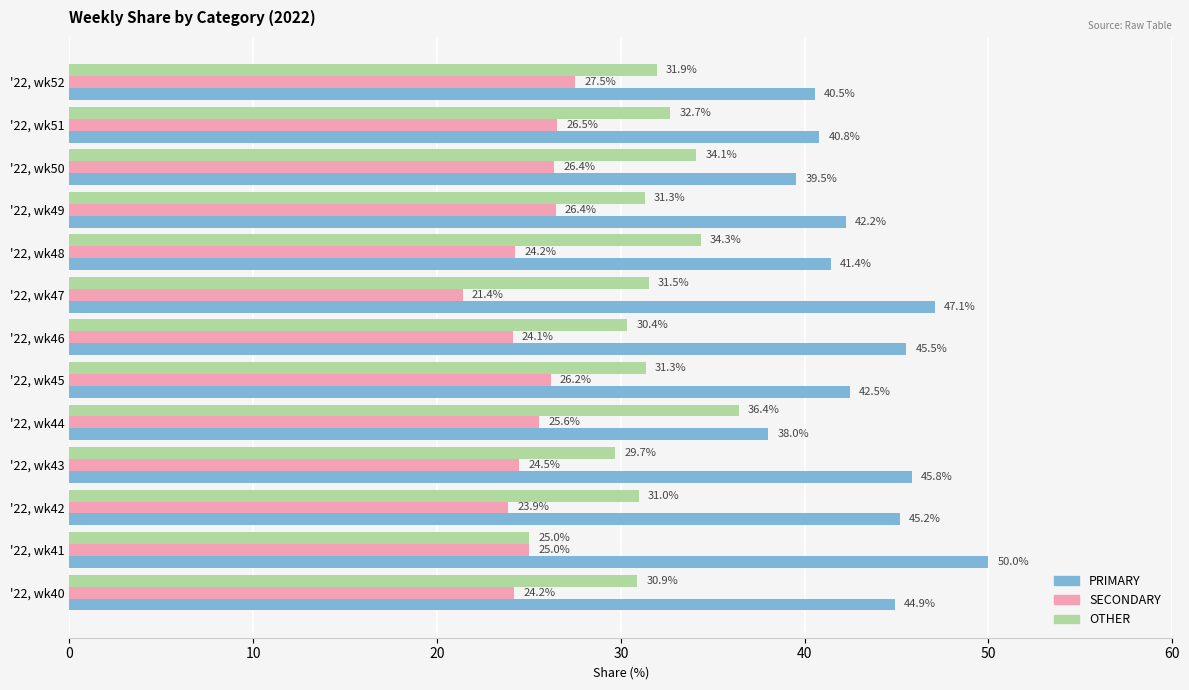

Is the value of SECONDARY at '22, wk50 greater than the value of PRIMARY at '22, wk45?

No